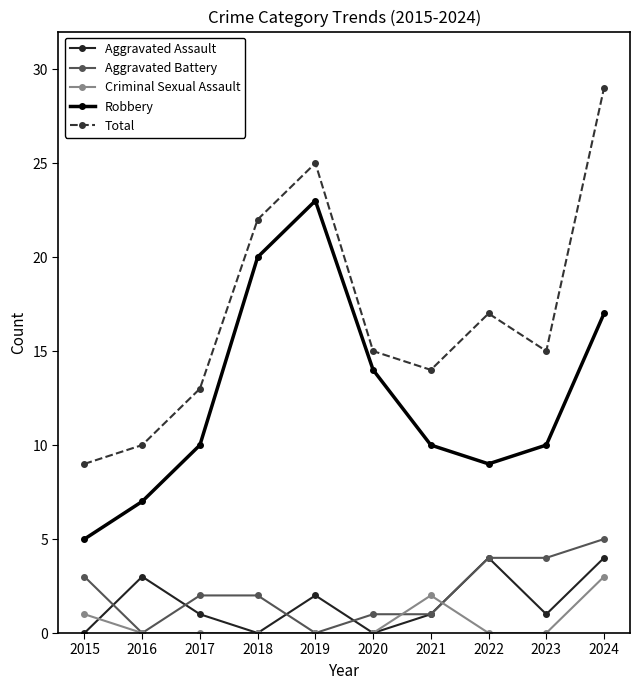

Which series has the widest spread of values?

Total